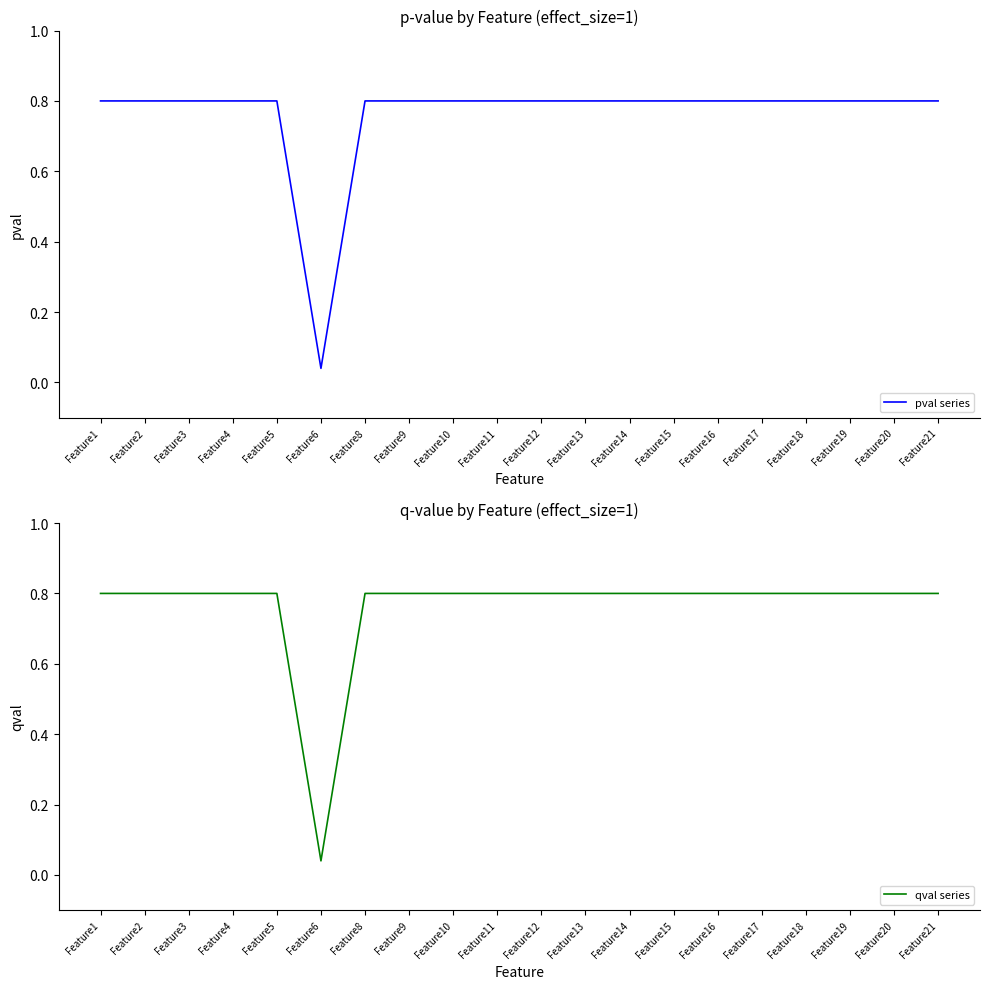

At which label does pval series reach its minimum?

Feature6